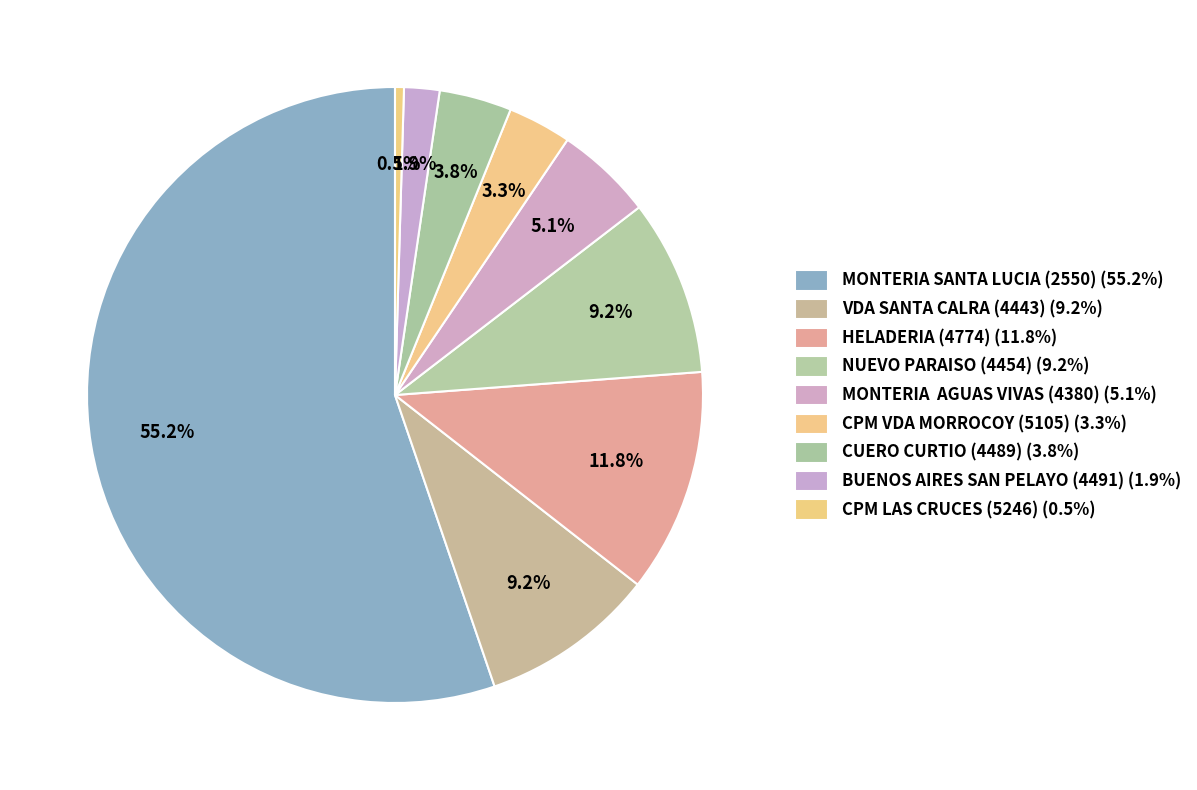

What is the smallest slice in the pie chart?

CPM LAS CRUCES (5246)